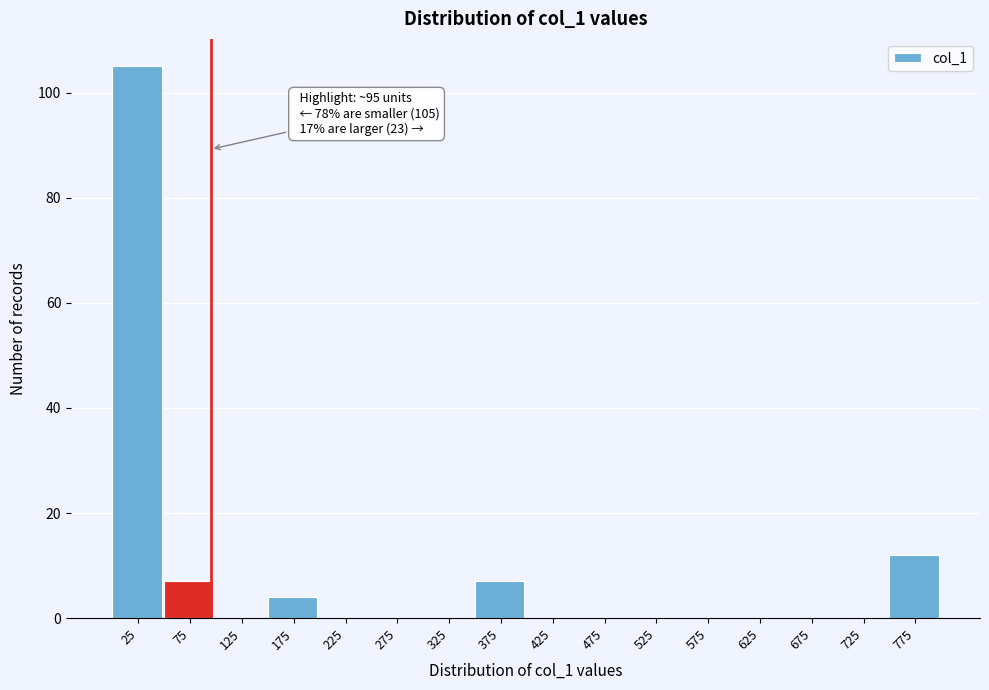

Over which range of the x-axis is the bar tallest?

0 to 50